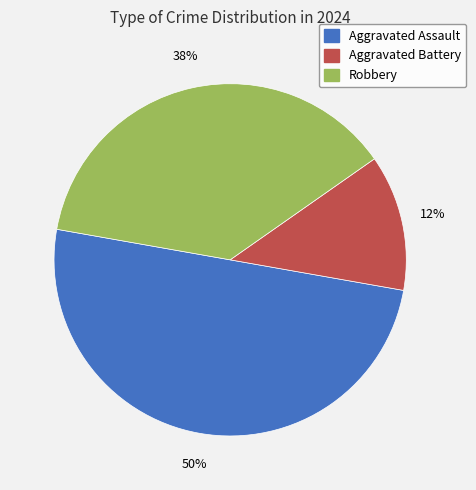

Is Robbery the majority of the pie?

No